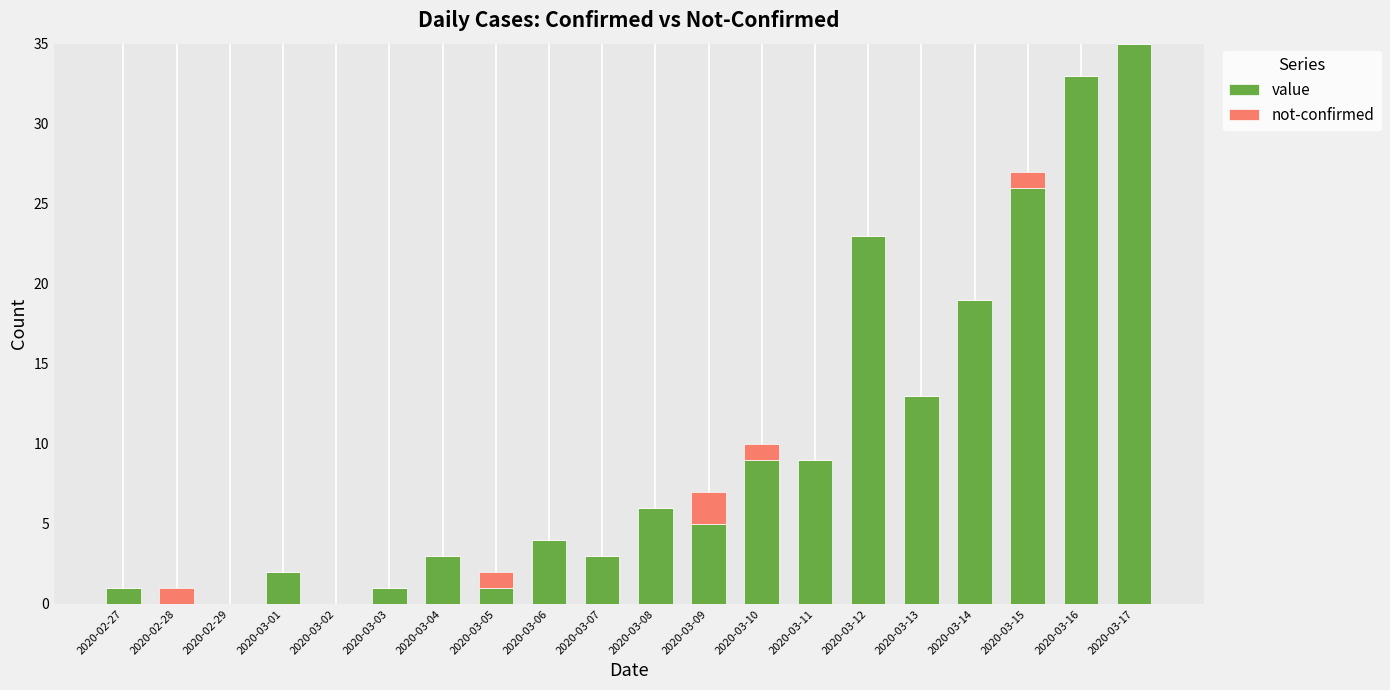

True or false: value has a value of 9 at 2020-03-12.

False